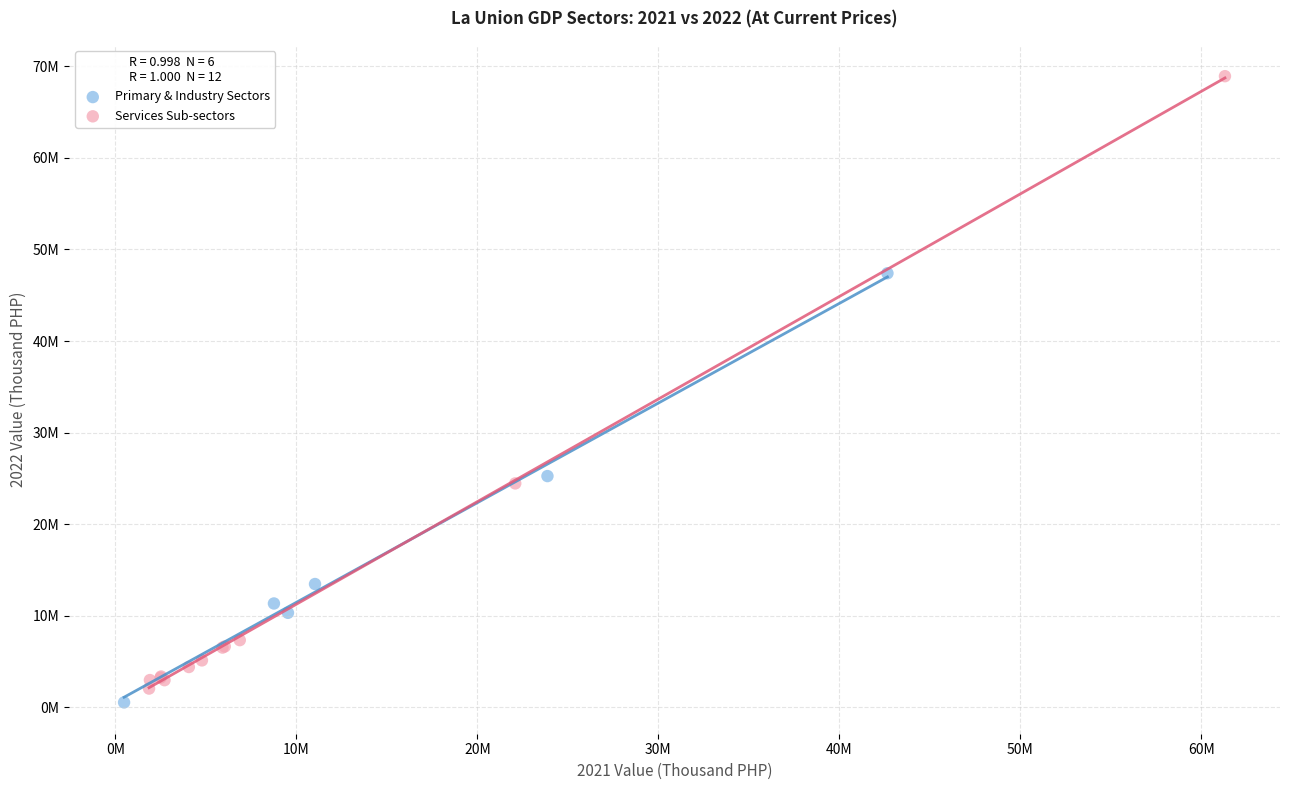

What are all the series names shown in the legend?

Primary & Industry Sectors, Services Sub-sectors